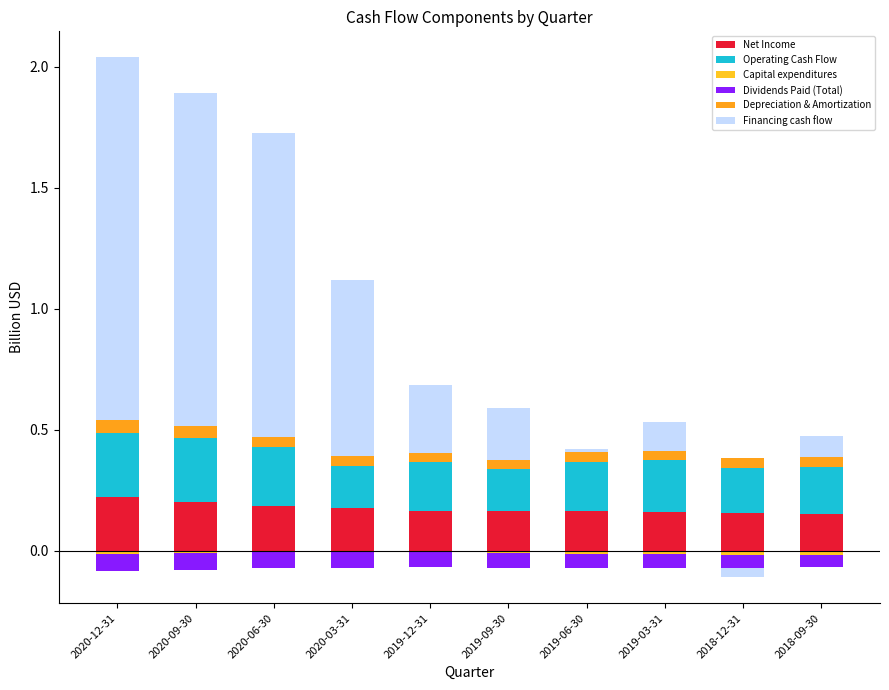

At 2019-03-31, list the series in order from smallest to largest.

Capital expenditures, Dividends Paid (Total), Depreciation & Amortization, Financing cash flow, Net Income, Operating Cash Flow